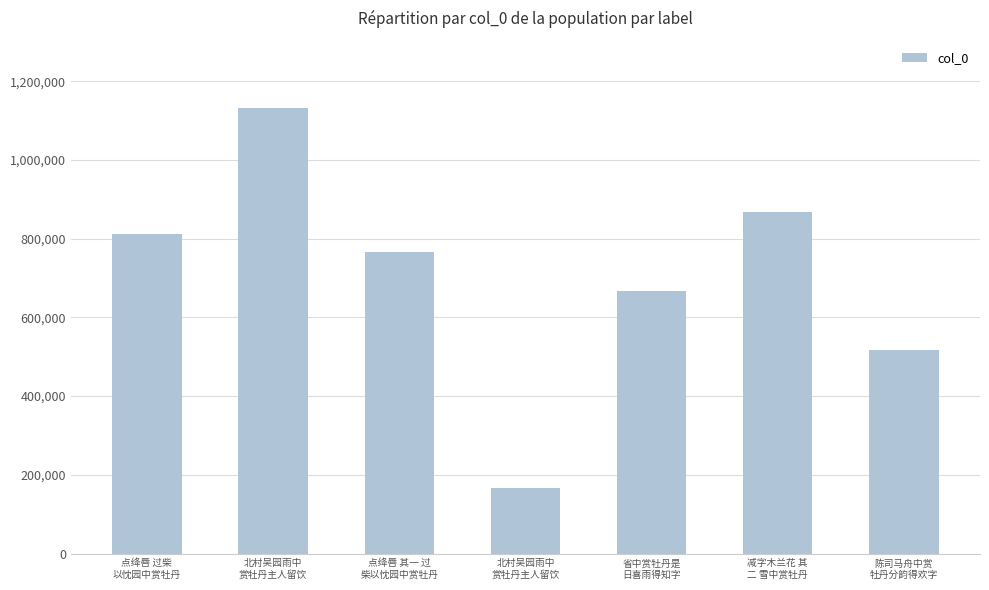

True or false: the data shows 871694 at 省中赏牡丹是
日喜雨得知字.

False